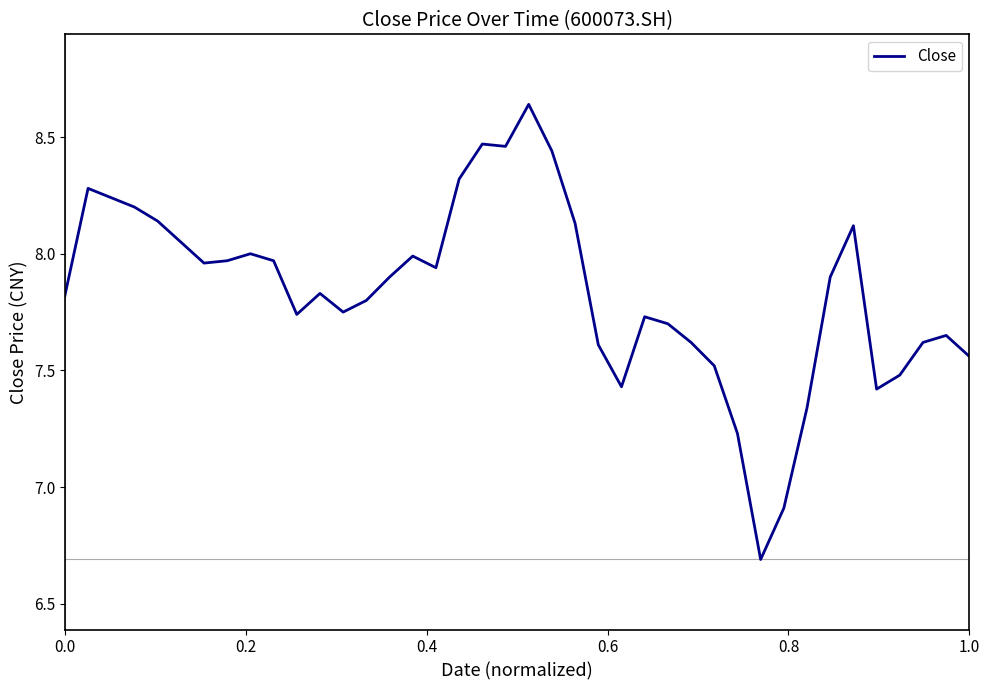

What is the smallest value displayed?

6.7